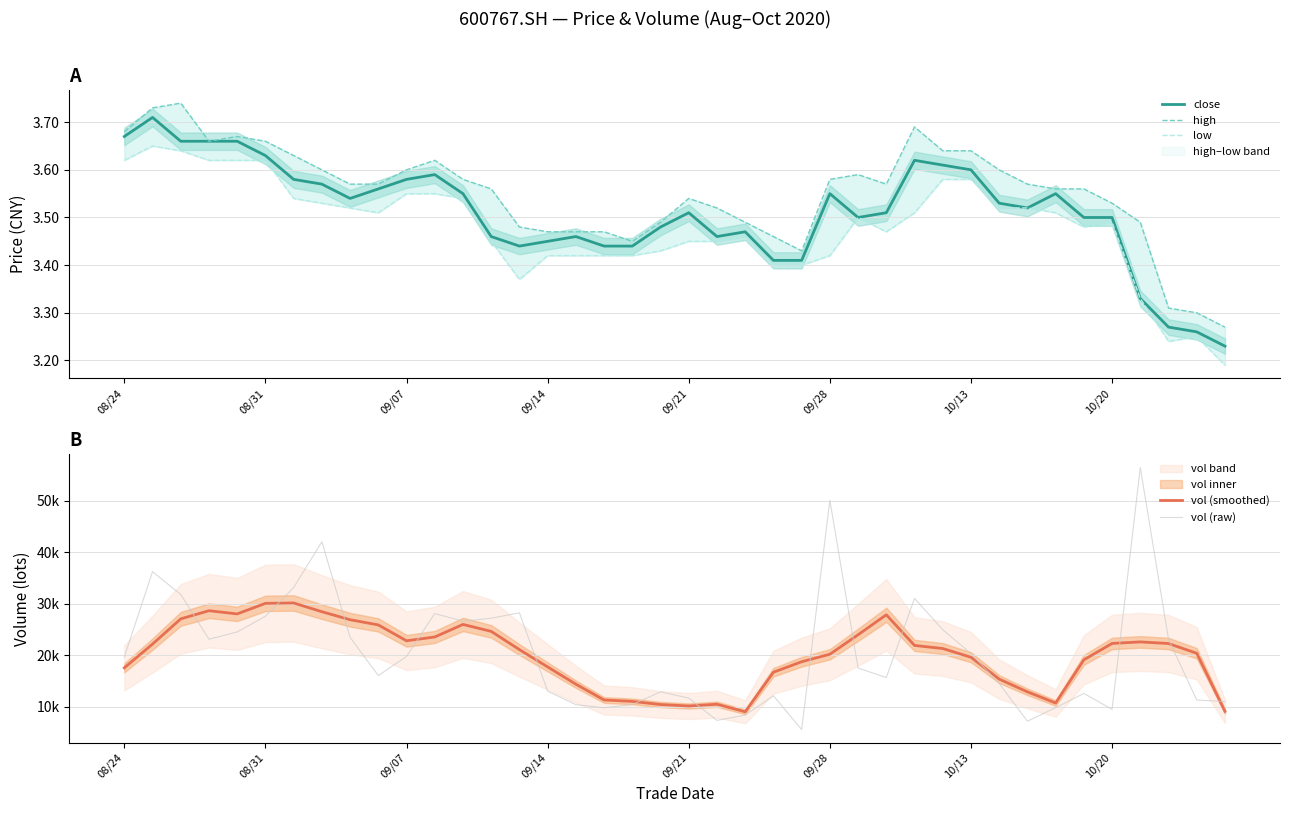

True or false: low and high cross at least once.

False